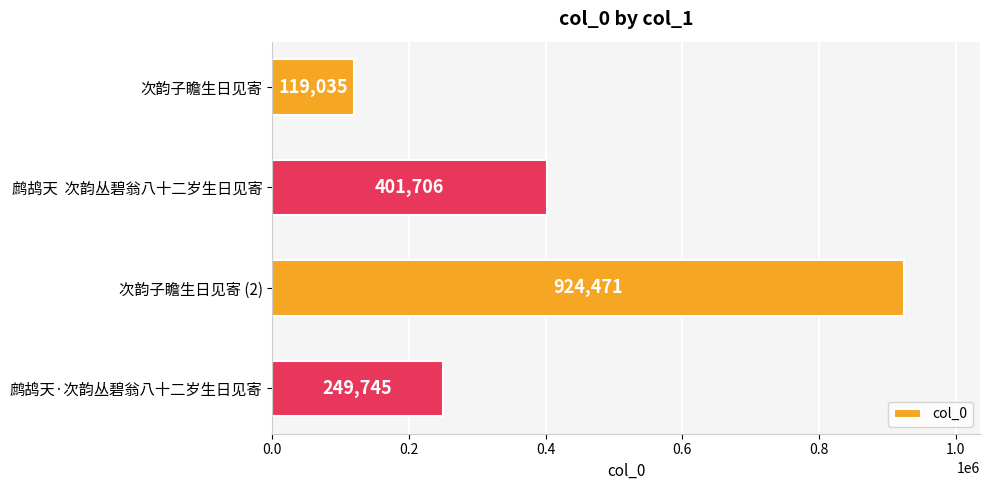

How many values are between 249745 and 924471?

3